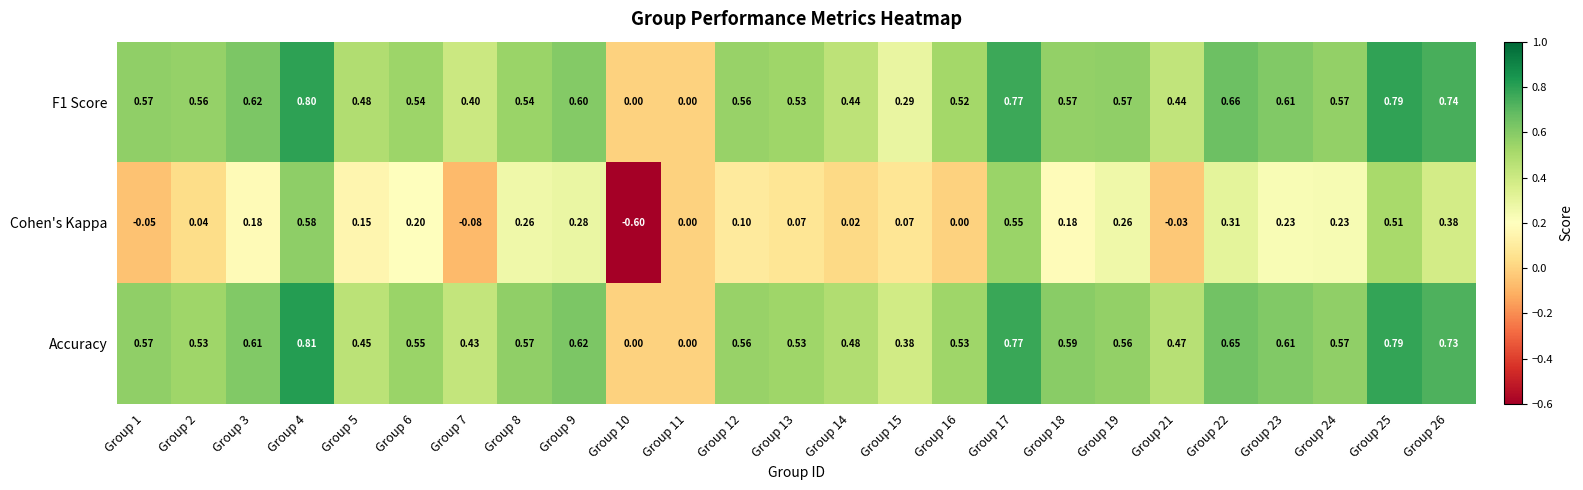

Which series has the largest range (max minus min)?

Cohen's Kappa